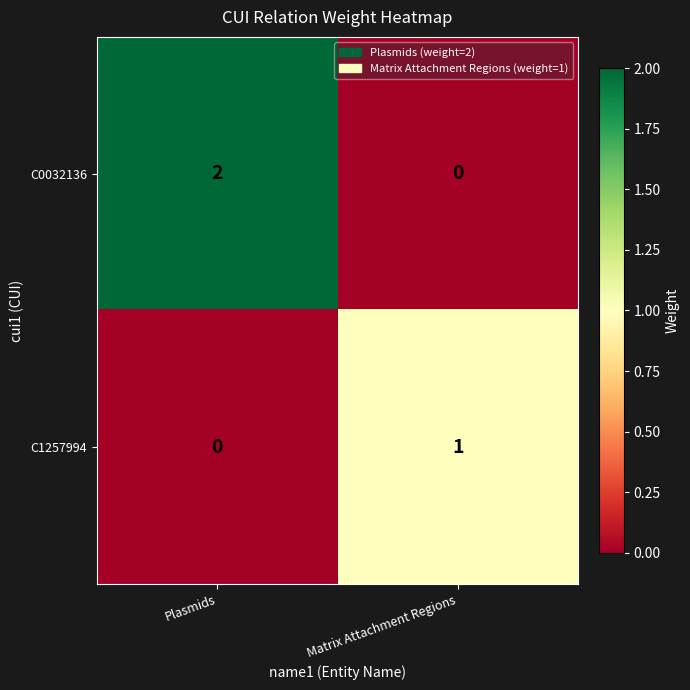

List the labels in order of C0032136 value, largest first.

Plasmids, Matrix Attachment Regions